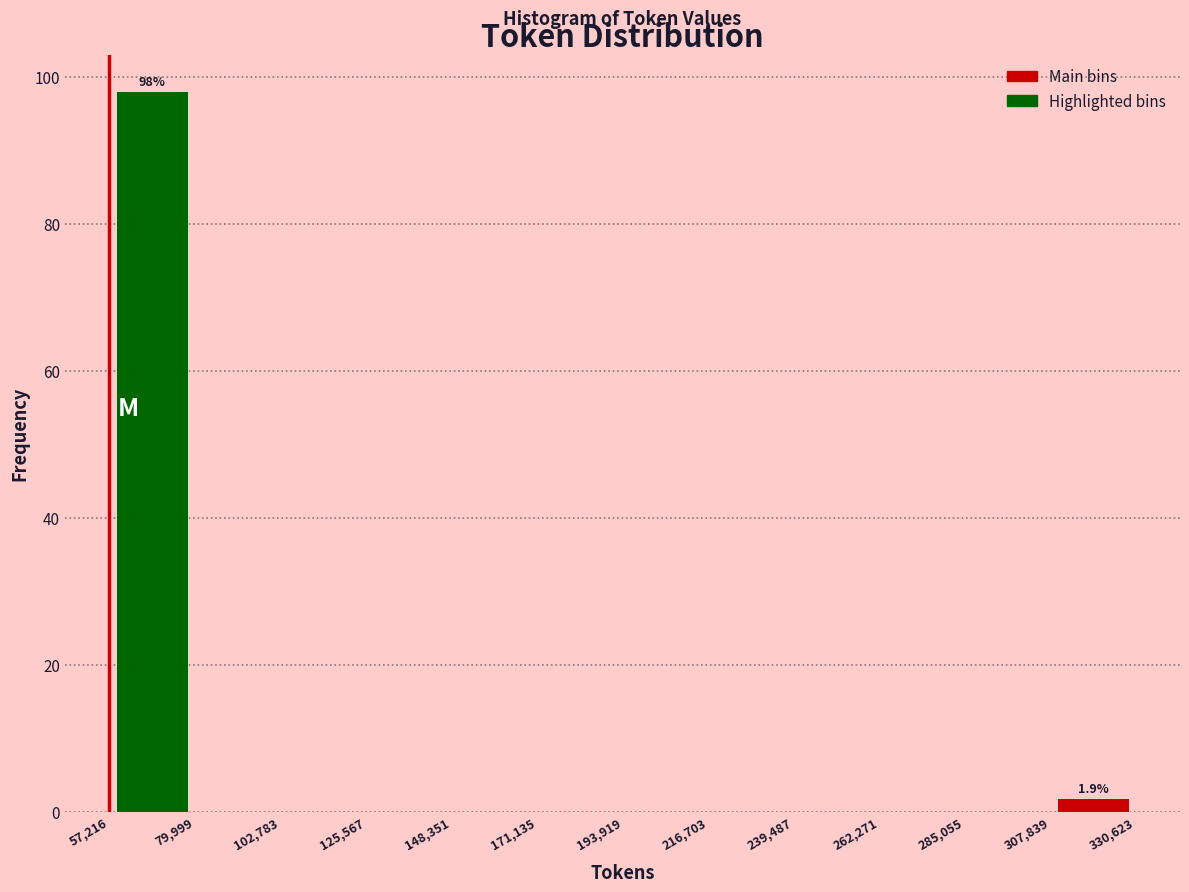

Over which range of the x-axis is the bar tallest?

57,216 to 79,999